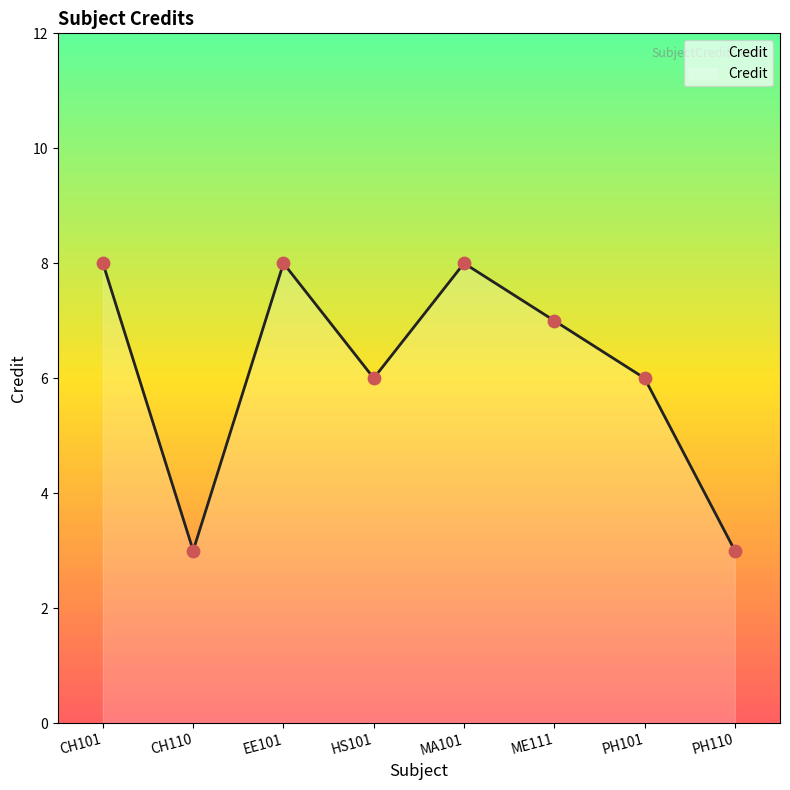

What is the change in value from ME111 to PH101?

-1